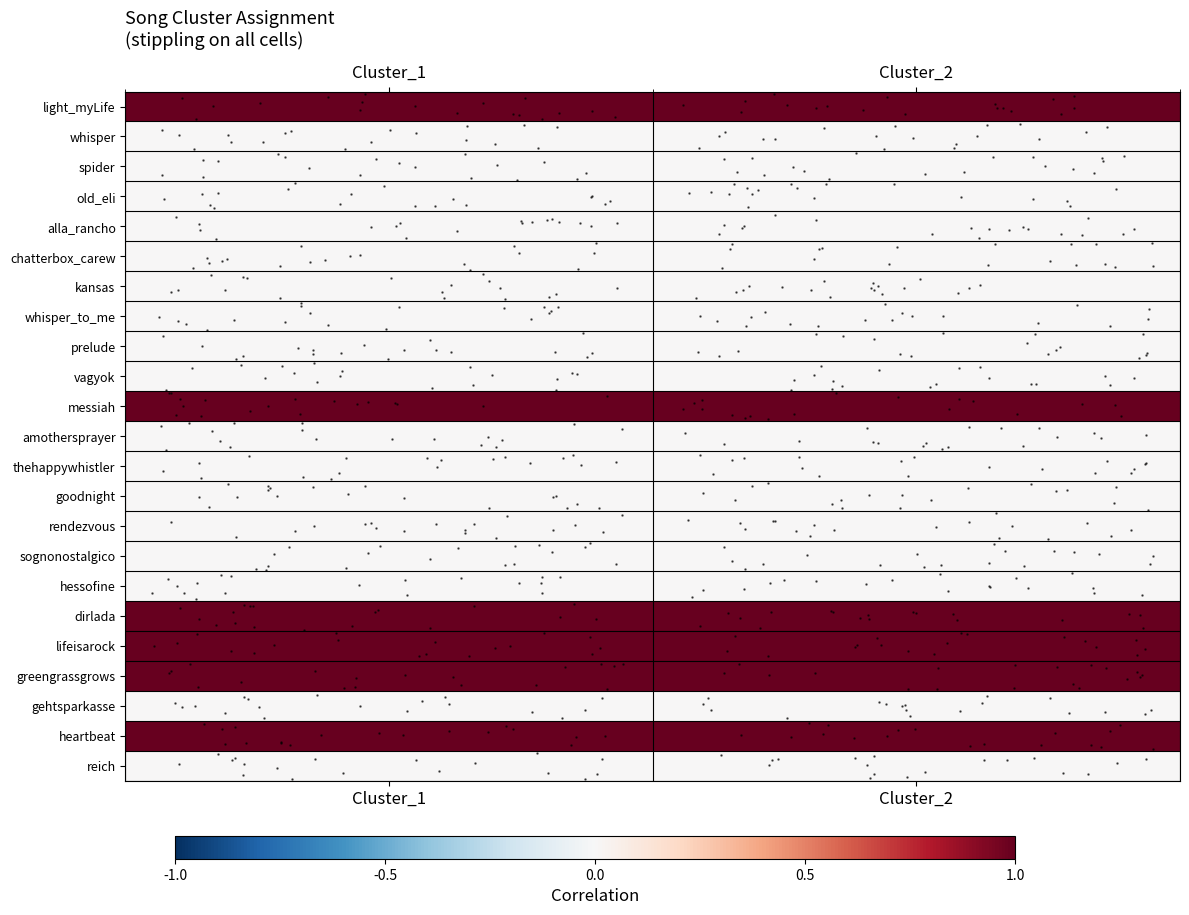

Reading left to right, extract all data points from this chart.

light_myLife: Cluster_1=1	Cluster_2=1
whisper: Cluster_1=0	Cluster_2=0
spider: Cluster_1=0	Cluster_2=0
old_eli: Cluster_1=0	Cluster_2=0
alla_rancho: Cluster_1=0	Cluster_2=0
chatterbox_carew: Cluster_1=0	Cluster_2=0
kansas: Cluster_1=0	Cluster_2=0
whisper_to_me: Cluster_1=0	Cluster_2=0
prelude: Cluster_1=0	Cluster_2=0
vagyok: Cluster_1=0	Cluster_2=0
messiah: Cluster_1=1	Cluster_2=1
amothersprayer: Cluster_1=0	Cluster_2=0
thehappywhistler: Cluster_1=0	Cluster_2=0
goodnight: Cluster_1=0	Cluster_2=0
rendezvous: Cluster_1=0	Cluster_2=0
sognonostalgico: Cluster_1=0	Cluster_2=0
hessofine: Cluster_1=0	Cluster_2=0
dirlada: Cluster_1=1	Cluster_2=1
lifeisarock: Cluster_1=1	Cluster_2=1
greengrassgrows: Cluster_1=1	Cluster_2=1
gehtsparkasse: Cluster_1=0	Cluster_2=0
heartbeat: Cluster_1=1	Cluster_2=1
reich: Cluster_1=0	Cluster_2=0